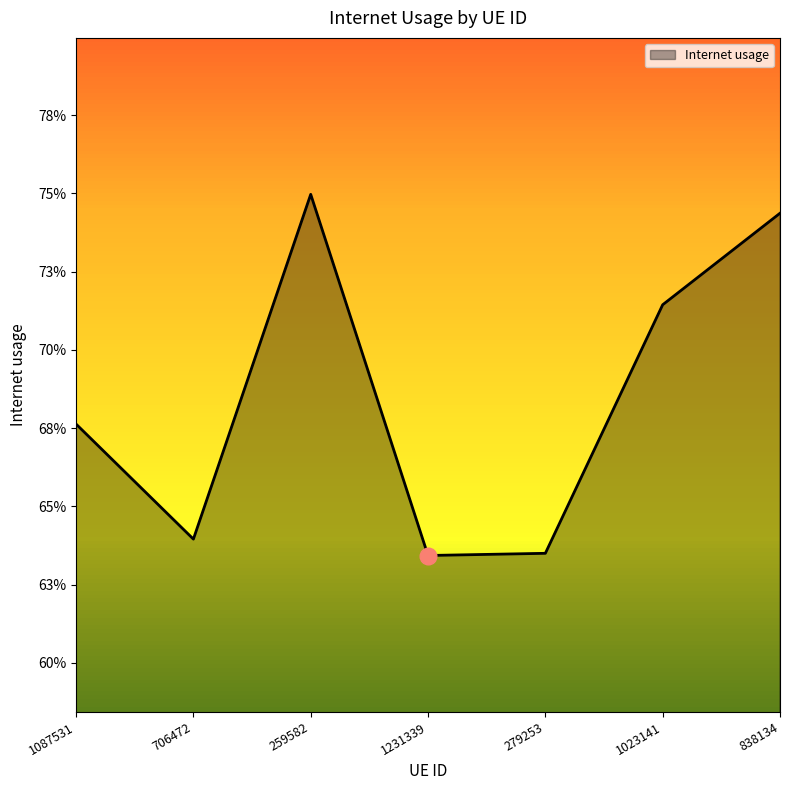

What value does the data have at 259582?

0.7